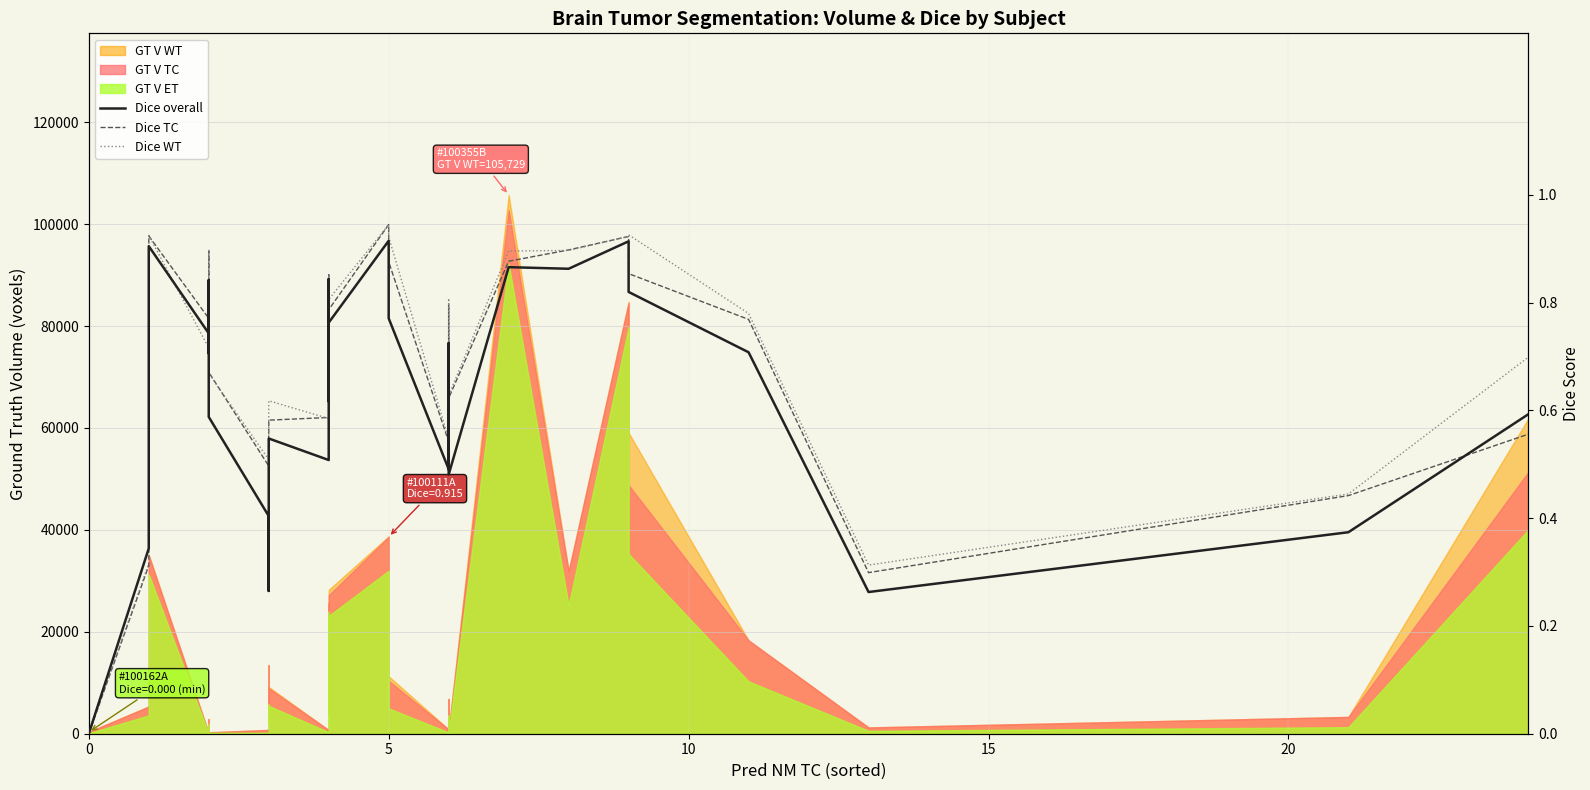

Reading right to left, what are all the values shown in this chart?

Dice (overall): 0.6	0.4	0.3	0.7	0.8	0.9	0.9	0.9	0.5	0.6	0.7	0.5	0.8	0.9	0.8	0.6	0.8	0.5	0.5	0.4	0.3	0.4	0.6	0.8	0.8	0.7	0.7	0.9	0.3	0.0	0.0
Dice TC: 0.6	0.4	0.3	0.8	0.9	0.9	0.9	0.9	0.6	0.7	0.8	0.5	0.9	0.9	0.8	0.7	0.9	0.6	0.6	0.5	0.3	0.5	0.7	0.9	0.8	0.7	0.8	0.9	0.3	0.0	0.0
Dice WT: 0.7	0.4	0.3	0.8	0.9	0.9	0.9	0.9	0.6	0.7	0.8	0.5	0.9	0.9	0.8	0.7	0.9	0.6	0.6	0.4	0.3	0.5	0.7	0.9	0.8	0.8	0.7	0.9	0.3	0.0	0.0